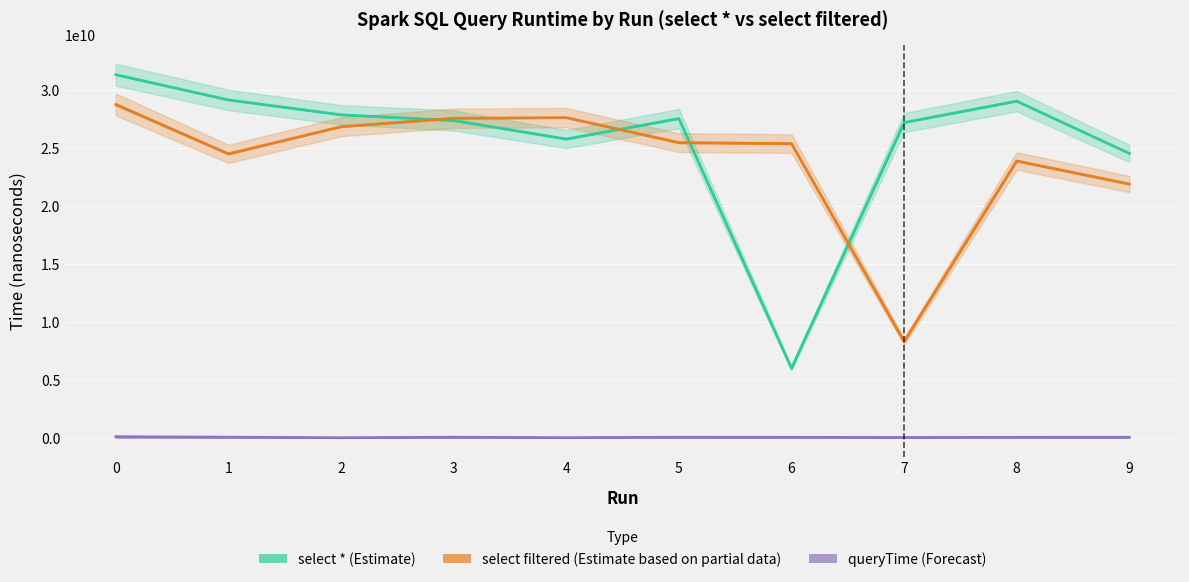

What is the average value of the queryTime (Forecast) series?

50449007.0